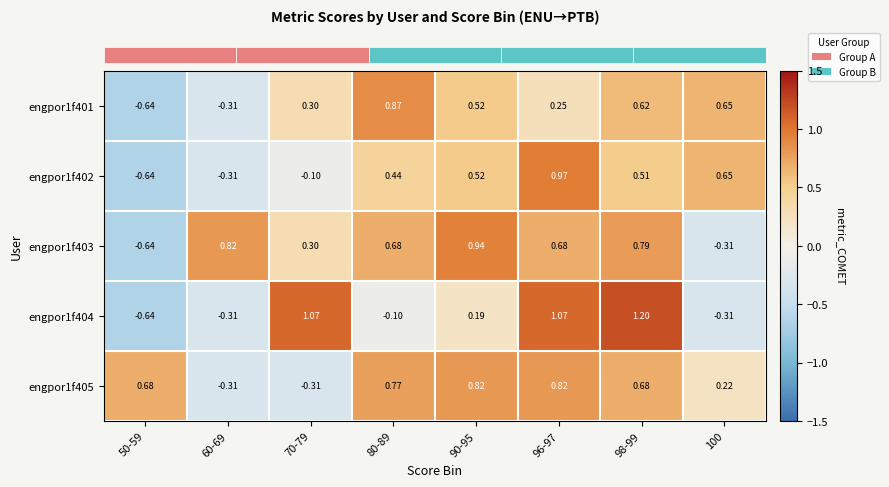

Is the value of engpor1f404 at 70-79 greater than the value of engpor1f401 at 60-69?

Yes